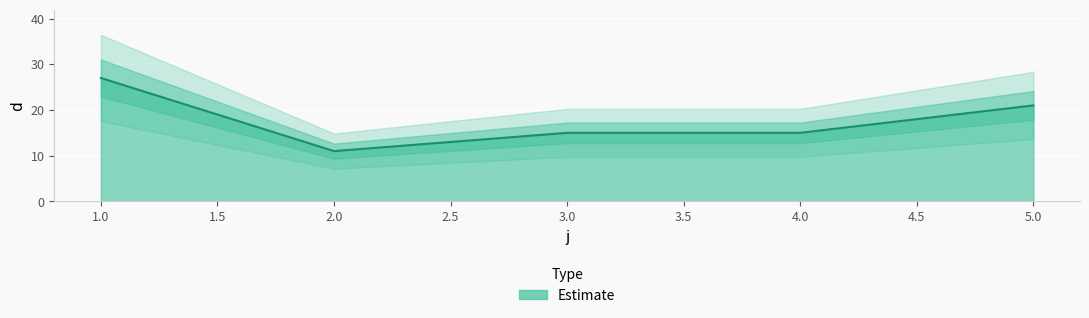

True or false: the data shows 20 at 3.

False